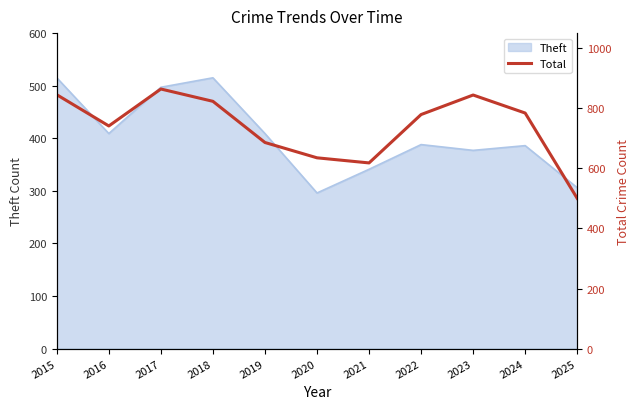

What is the lowest value of the Theft series?

296